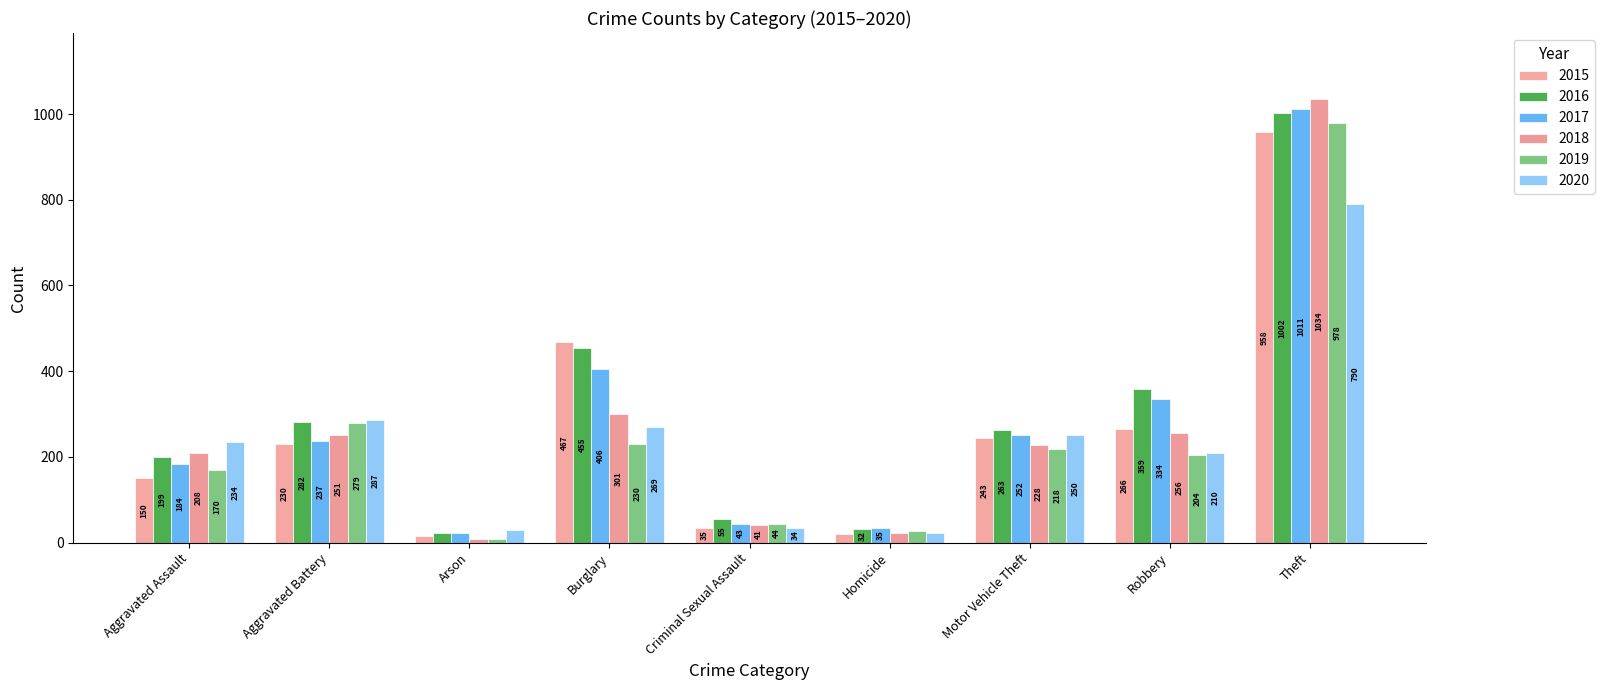

Rank the series at Aggravated Battery from highest to lowest value.

2020, 2016, 2019, 2018, 2017, 2015